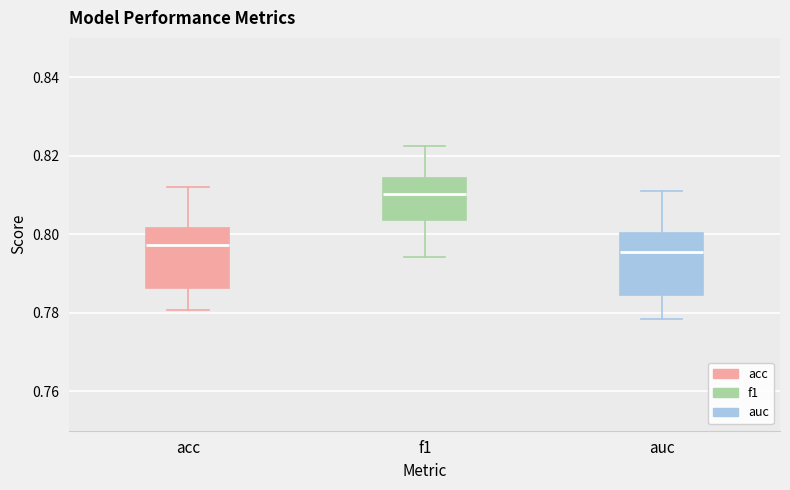

Reading left to right, transcribe this box plot: for each box, give where its median line is, the range the box spans, and where its two whiskers end, as read against the y-axis. The values are not printed on the chart, so give them approximately, as read against the axis.

acc: median 0.798, box 0.786 to 0.802, whiskers 0.780 to 0.812
f1: median 0.810, box 0.804 to 0.814, whiskers 0.794 to 0.822
auc: median 0.796, box 0.784 to 0.800, whiskers 0.778 to 0.810